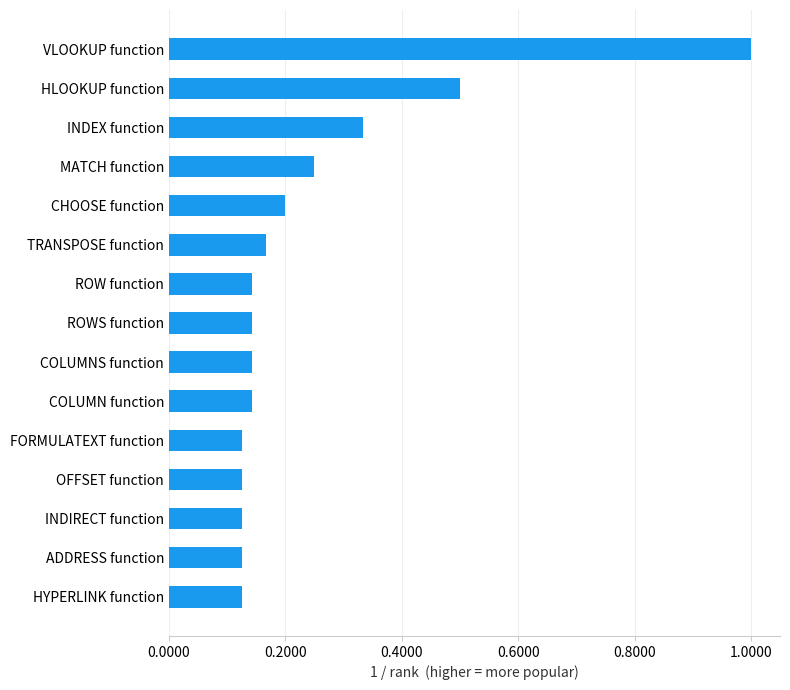

What is the change in value from TRANSPOSE function to MATCH function?

+0.1